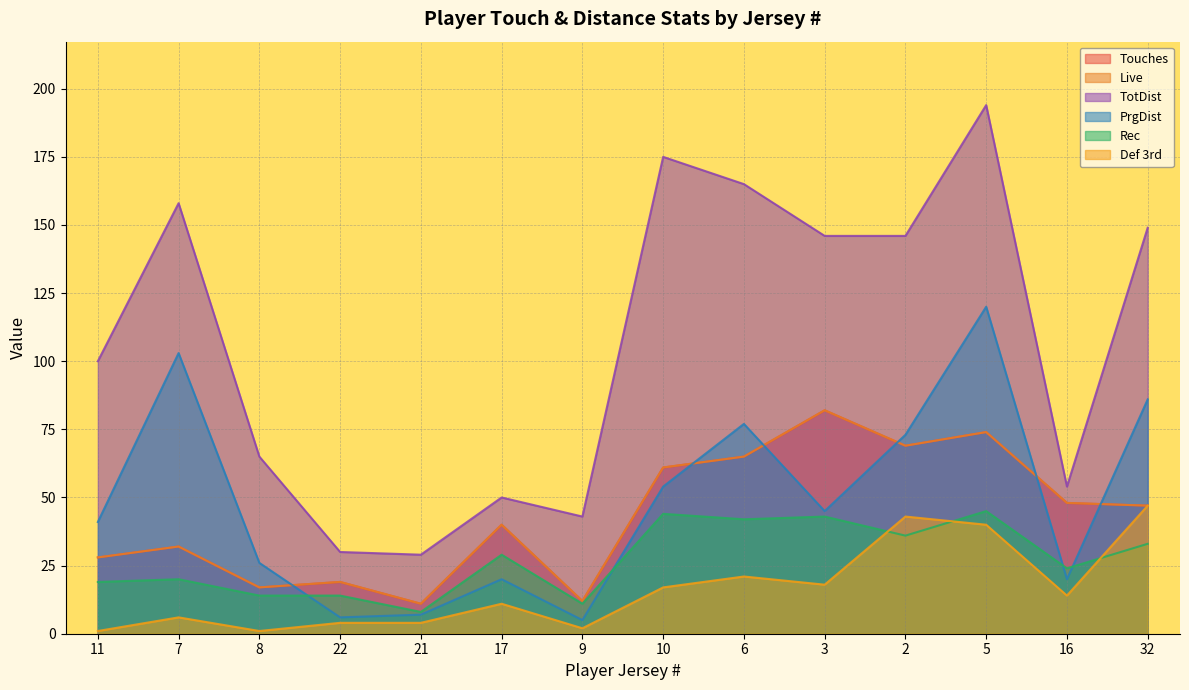

Which series has the largest range (max minus min)?

TotDist